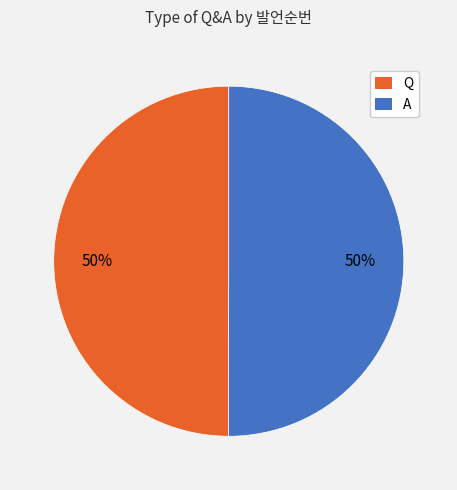

To the nearest percent, what is the average slice percentage?

50%